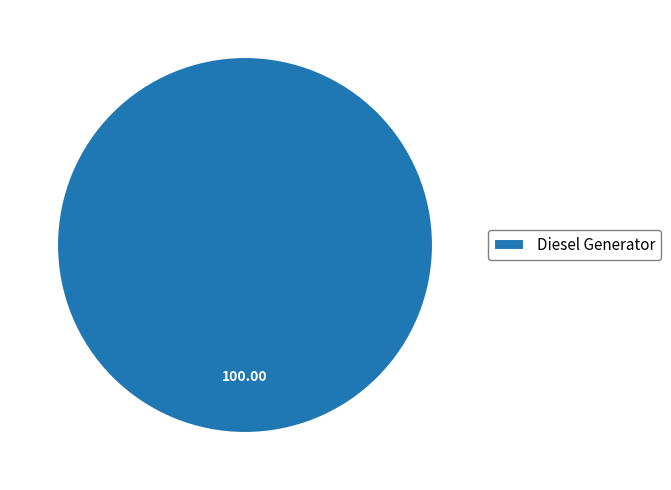

Which slice represents more than half of the pie?

Diesel Generator